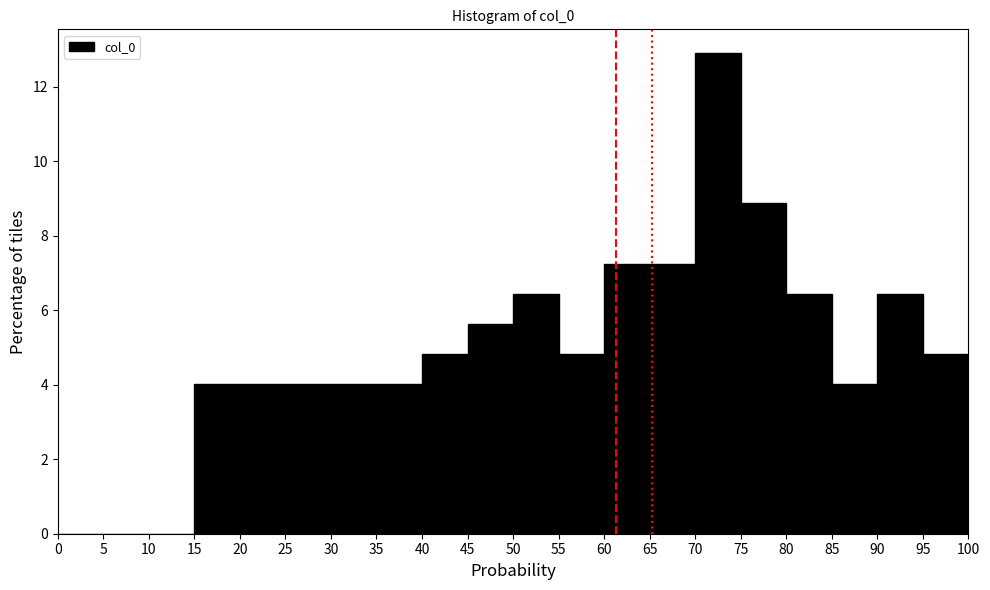

Reading left to right, list every bar in this chart as the range it spans on the x-axis followed by its height. The values are not printed on the chart, so give them approximately, as read against the axis.

0 to 5: 0
5 to 10: 0
10 to 15: 0
15 to 20: 4.0
20 to 25: 4.0
25 to 30: 4.0
30 to 35: 4.0
35 to 40: 4.0
40 to 45: 4.8
45 to 50: 5.6
50 to 55: 6.4
55 to 60: 4.8
60 to 65: 7.2
65 to 70: 7.2
70 to 75: 13.0
75 to 80: 8.8
80 to 85: 6.4
85 to 90: 4.0
90 to 95: 6.4
95 to 100: 4.8